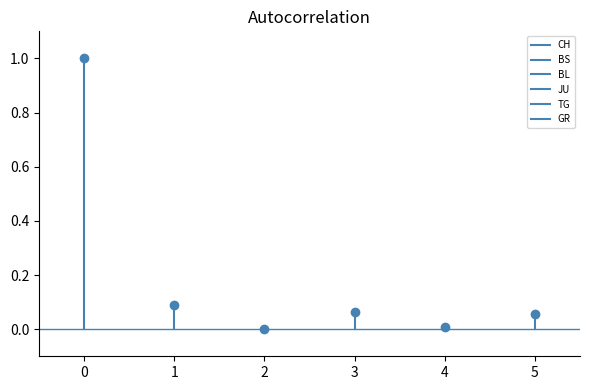

What are all the series names shown in the legend?

CH, BS, BL, JU, TG, GR